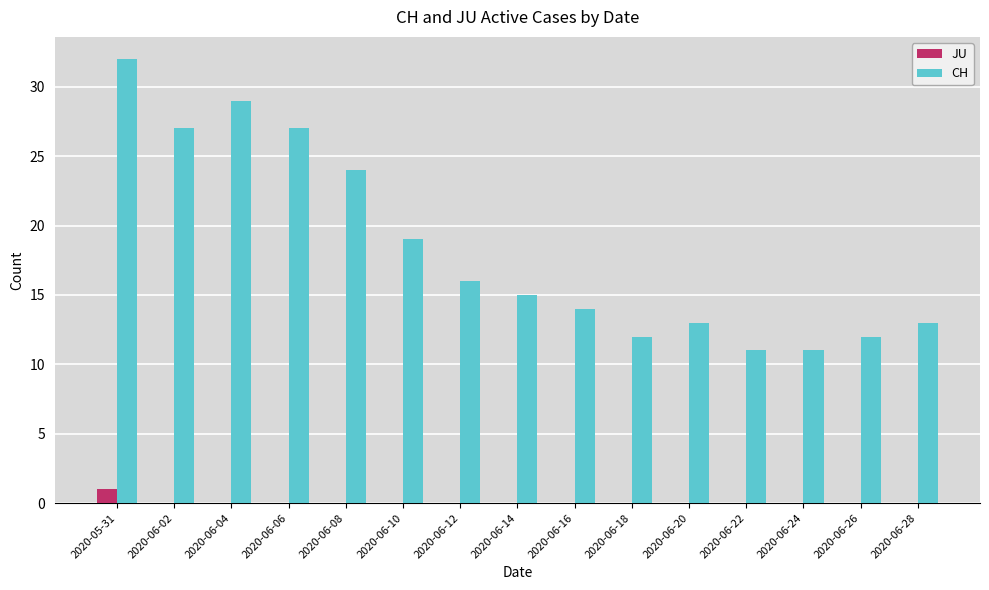

The value of JU at 2020-06-20 is 0. True or false?

True